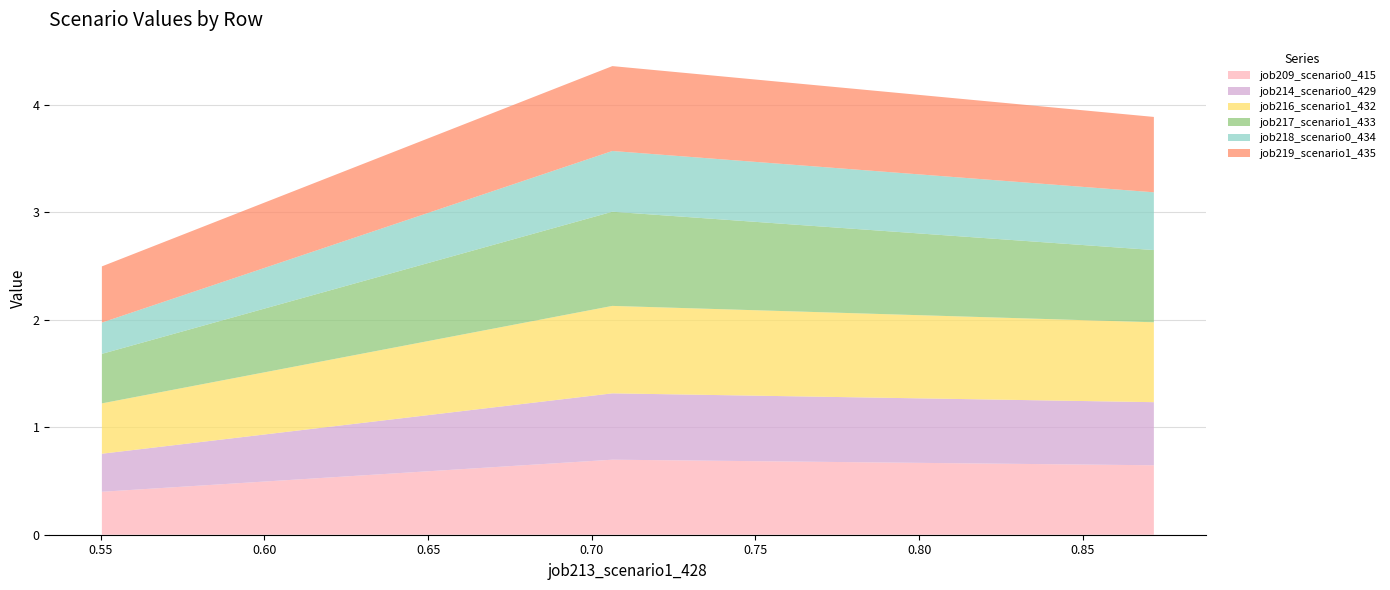

Reading left to right, transcribe all the data shown in this chart.

job209_scenario0_415: in27=0.4	B14=0.7	B11=0.6
job214_scenario0_429: in27=0.4	B14=0.6	B11=0.6
job216_scenario1_432: in27=0.5	B14=0.8	B11=0.7
job217_scenario1_433: in27=0.5	B14=0.9	B11=0.7
job218_scenario0_434: in27=0.3	B14=0.6	B11=0.5
job219_scenario1_435: in27=0.5	B14=0.8	B11=0.7